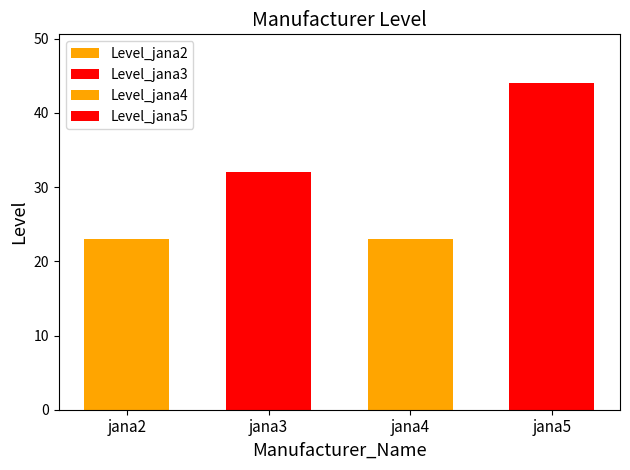

Which label corresponds to the smallest value in the chart?

jana2